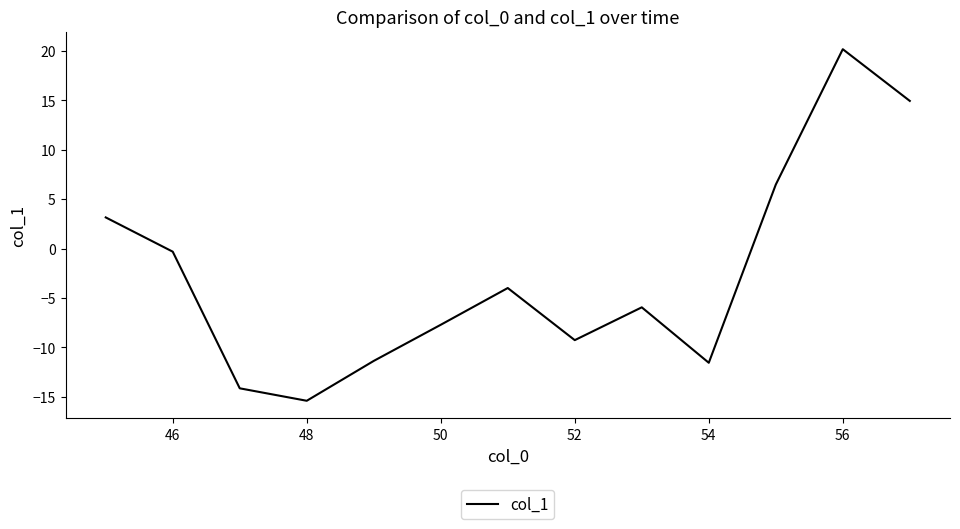

What is the smallest value displayed?

-15.4